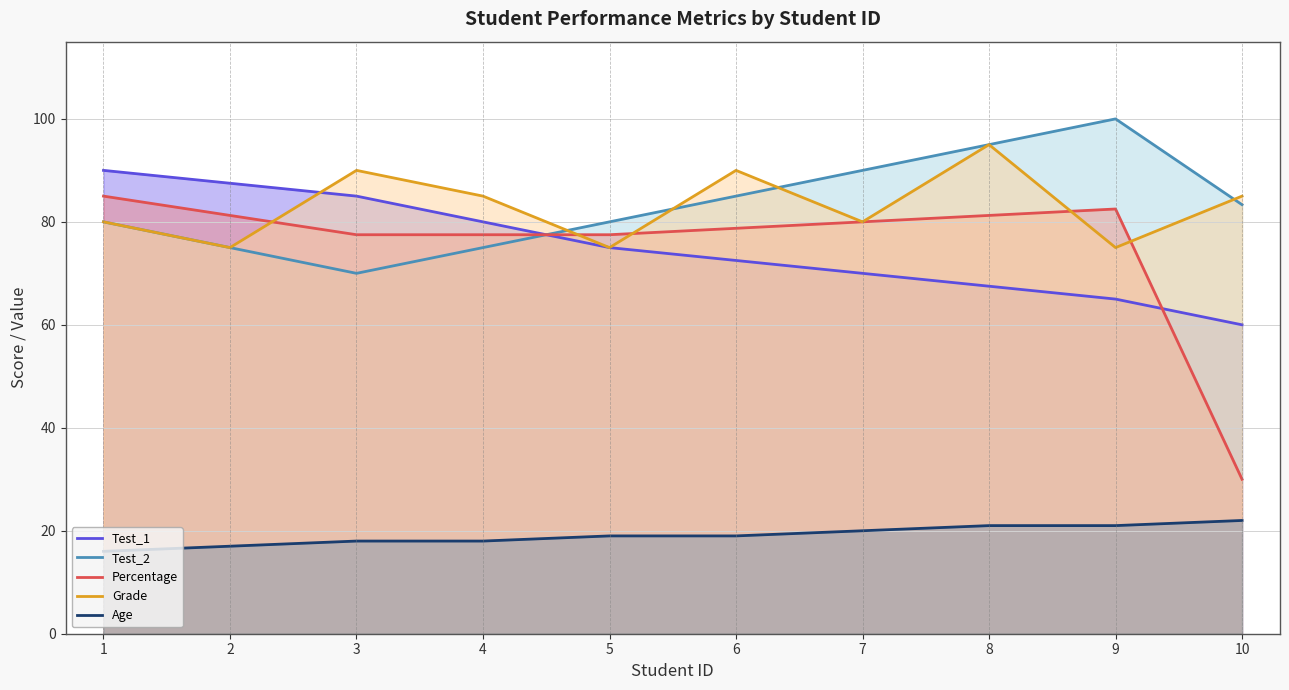

How many intersections are there between Grade and Test_2?

4